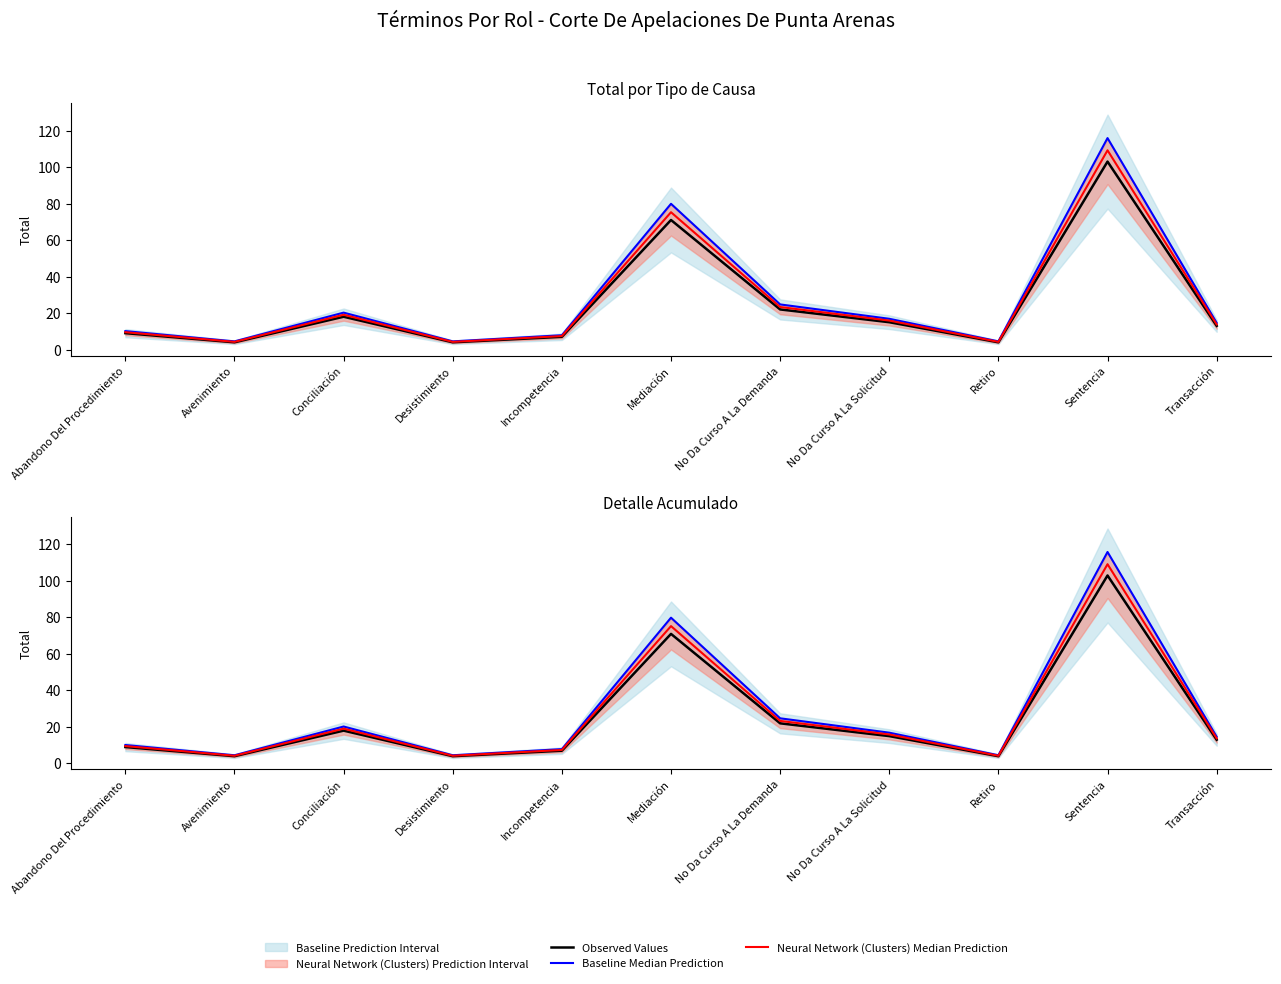

What is the label of the 9th point from the left?

Retiro